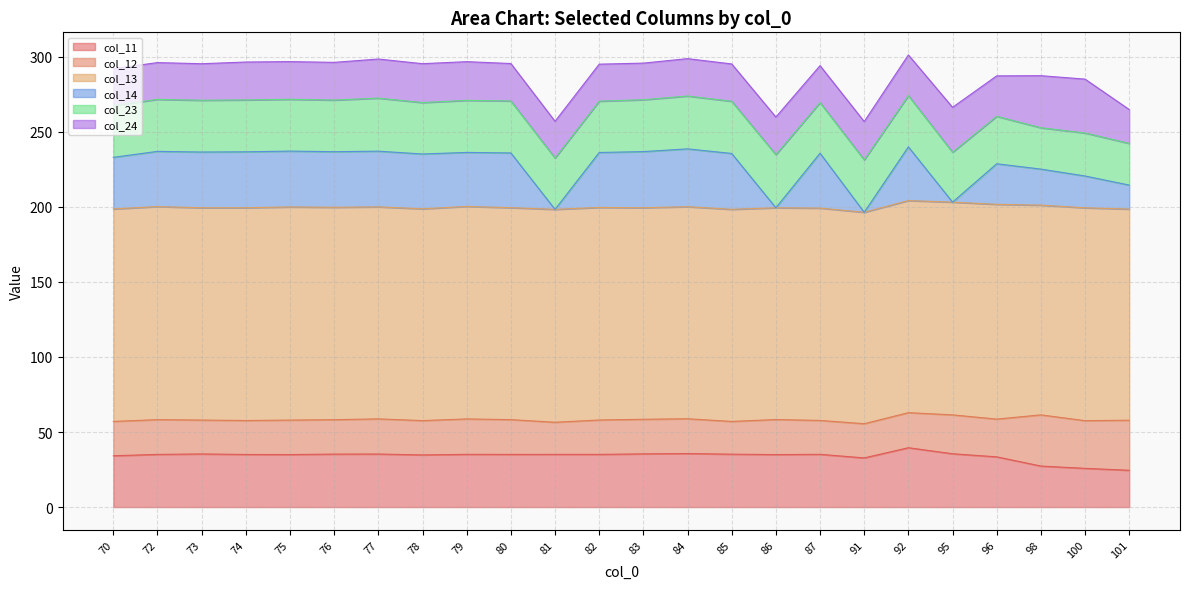

What is the value of the col_11 point at the 8th from the left?

34.7